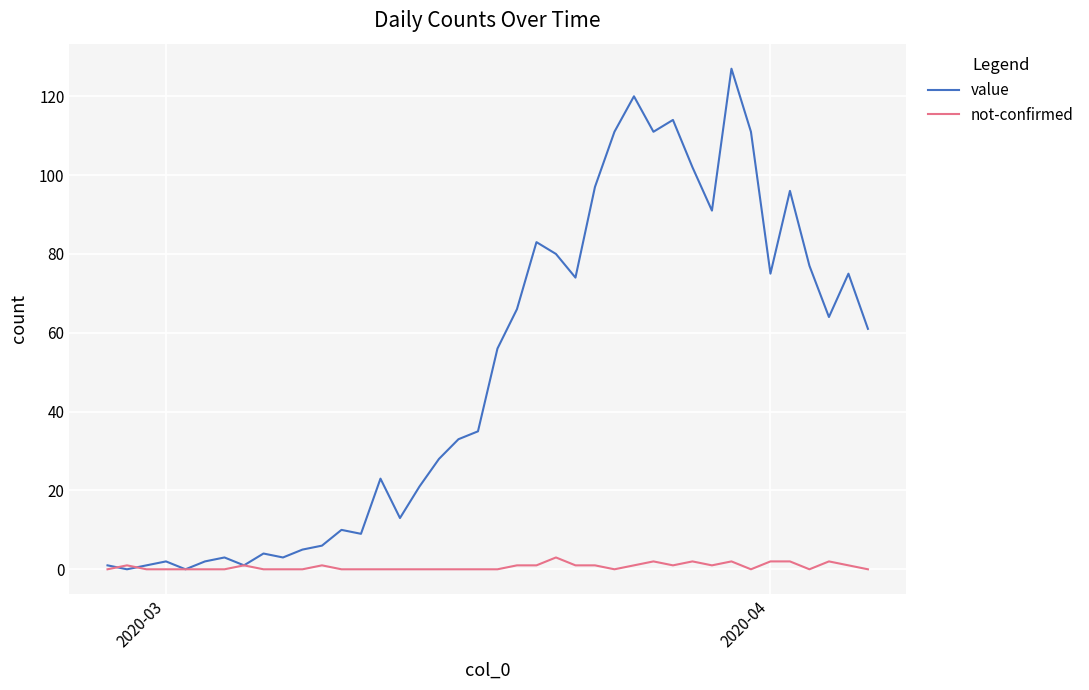

List the series in order of their peak value, highest first.

value, not-confirmed